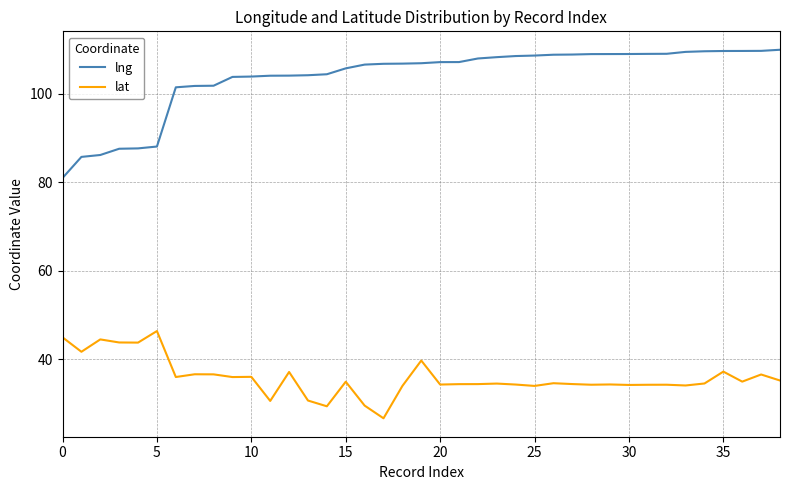

True or false: lng and lat cross at least once.

False